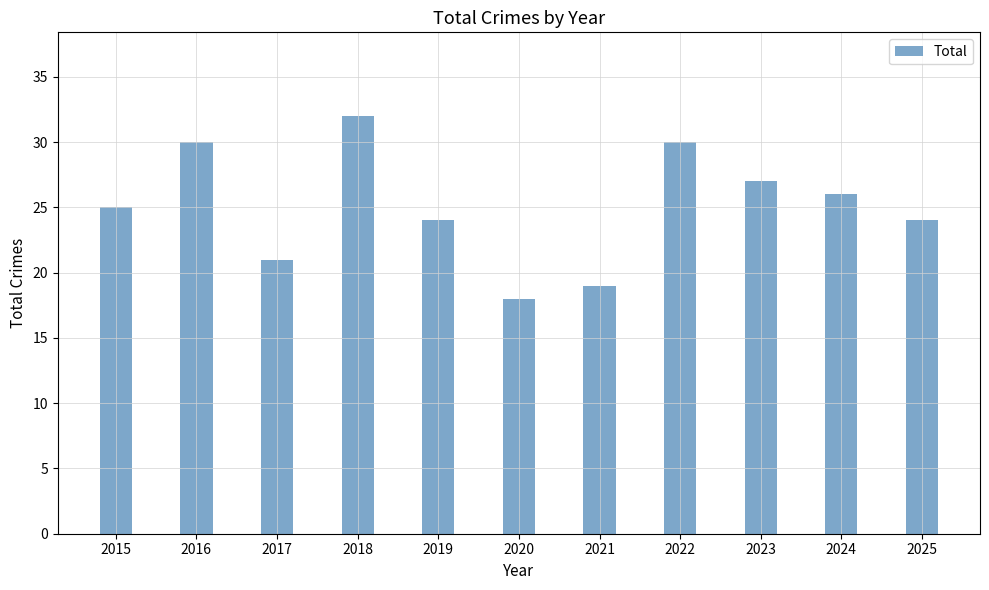

Does the chart contain stacked bars?

No